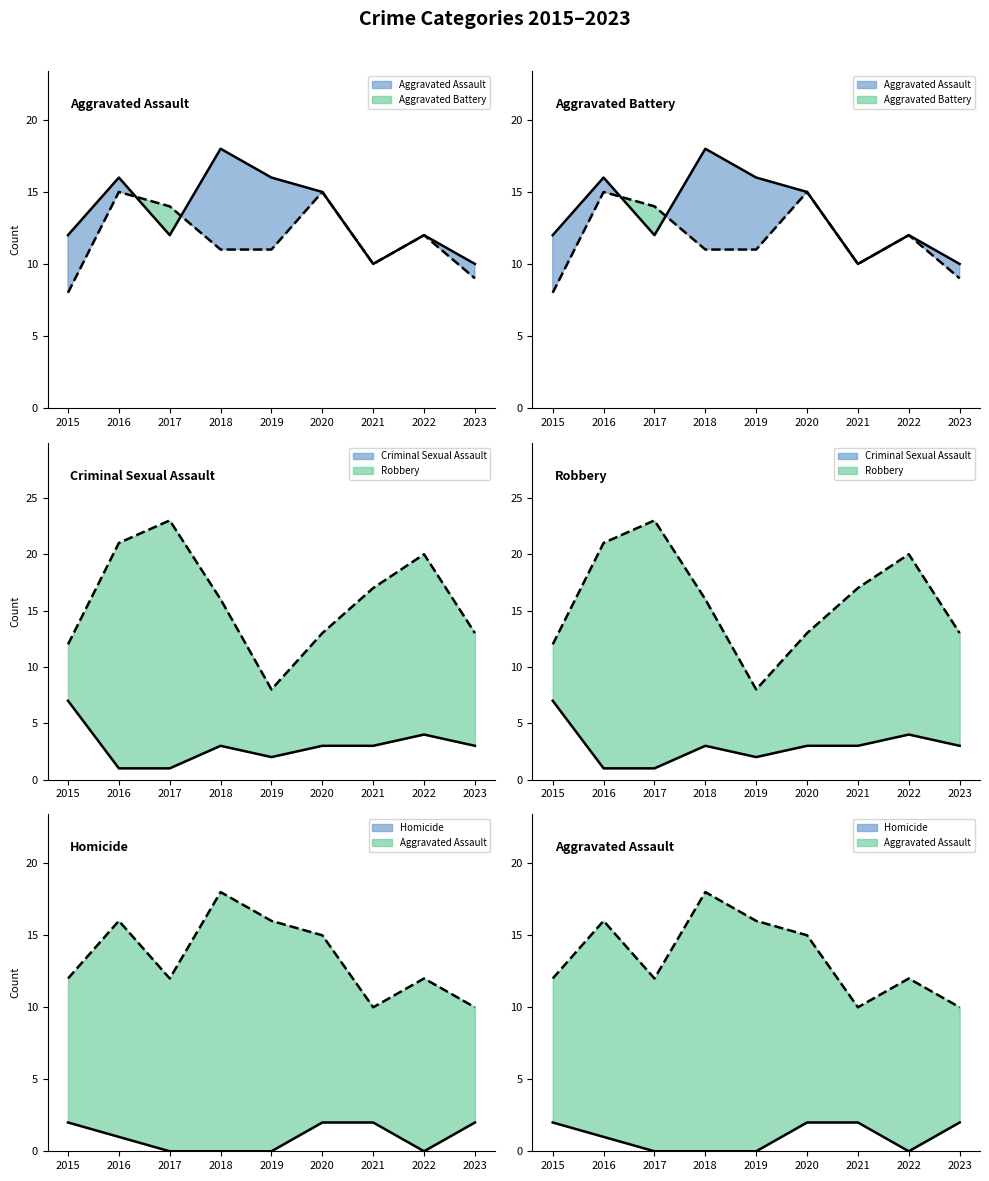

What is the value of the Robbery point at the 3rd from the left?

23